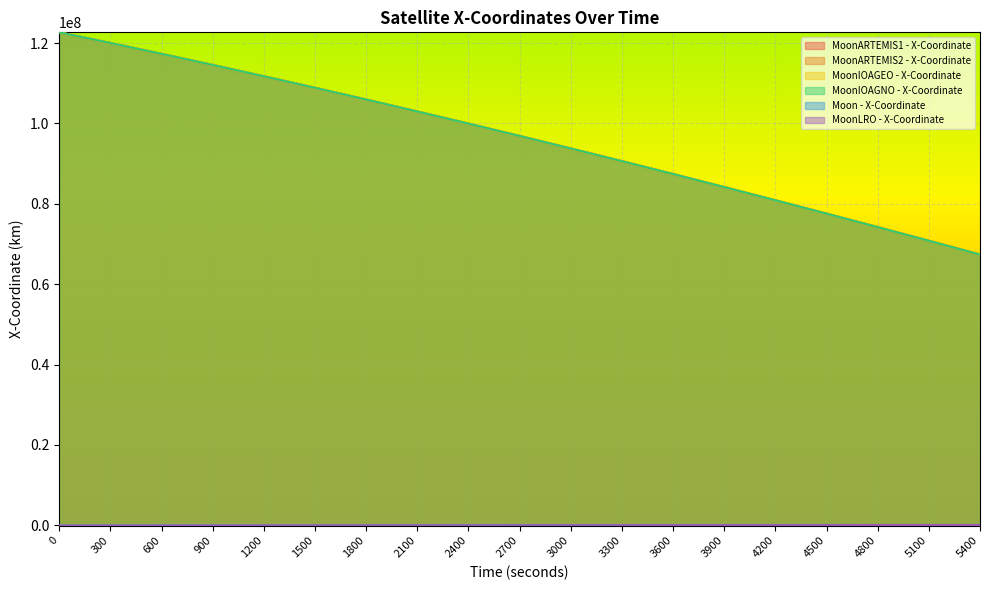

Which series has the largest range (max minus min)?

MoonIOAGEO - X-Coordinate